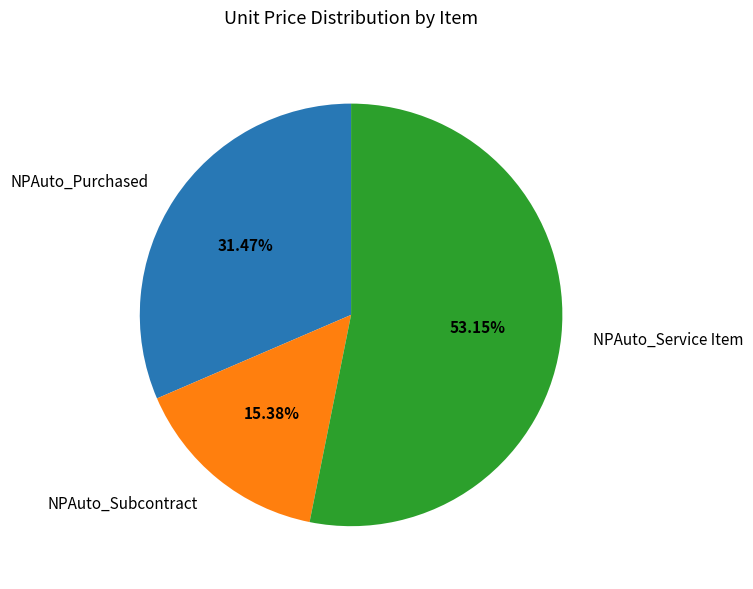

What is the ratio of the value at NPAuto_Subcontract to the value at NPAuto_Purchased?

0.5